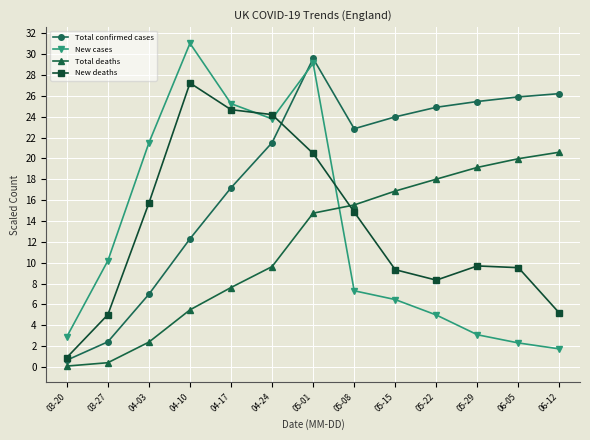

Reading left to right, list all the values displayed in this chart.

Total confirmed cases: 03-20=0.7	03-27=2.4	04-03=7.0	04-10=12.3	04-17=17.2	04-24=21.5	05-01=29.6	05-08=22.8	05-15=24.0	05-22=24.9	05-29=25.4	06-05=25.9	06-12=26.2
New cases: 03-20=2.9	03-27=10.2	04-03=21.5	04-10=31.0	04-17=25.2	04-24=23.8	05-01=29.1	05-08=7.3	05-15=6.5	05-22=5.0	05-29=3.1	06-05=2.3	06-12=1.7
Total deaths: 03-20=0.1	03-27=0.4	04-03=2.4	04-10=5.5	04-17=7.6	04-24=9.6	05-01=14.7	05-08=15.5	05-15=16.9	05-22=18.0	05-29=19.1	06-05=20.0	06-12=20.6
New deaths: 03-20=0.9	03-27=5.0	04-03=15.7	04-10=27.2	04-17=24.7	04-24=24.2	05-01=20.5	05-08=14.9	05-15=9.3	05-22=8.3	05-29=9.7	06-05=9.5	06-12=5.2